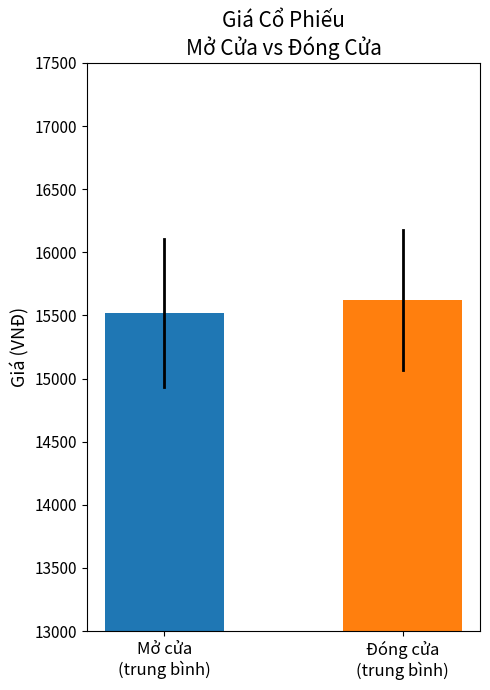

How many distinct data groups are displayed?

2